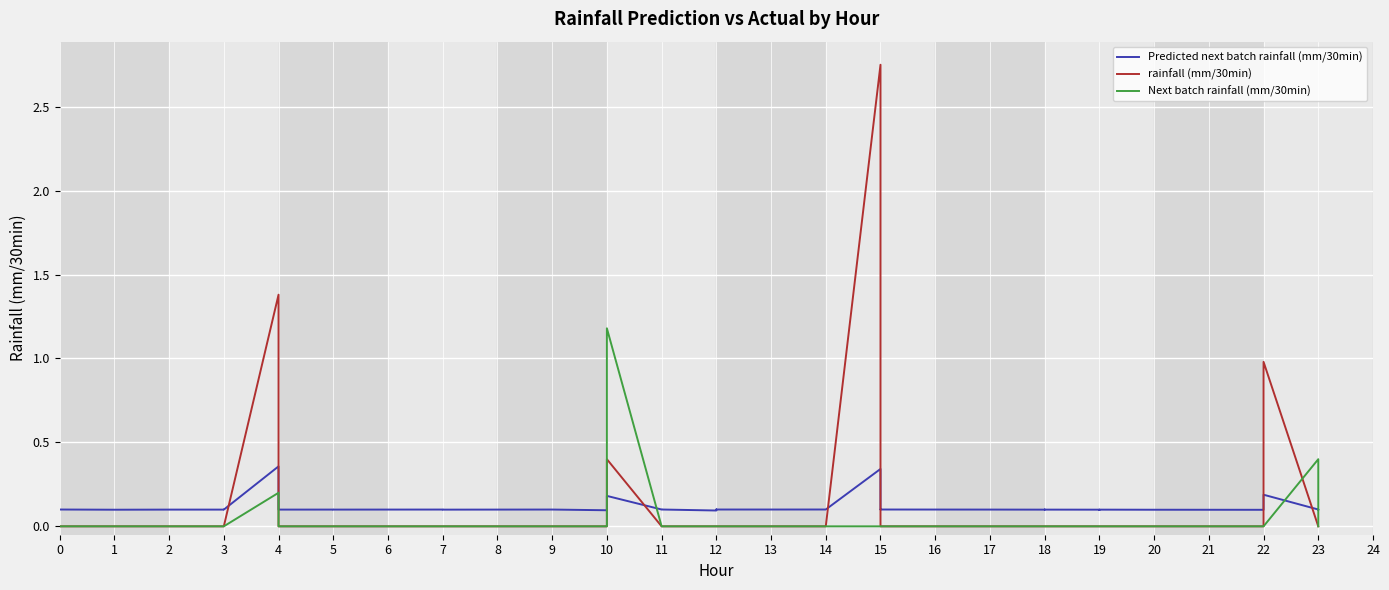

What is the maximum value shown in the chart?

2.8